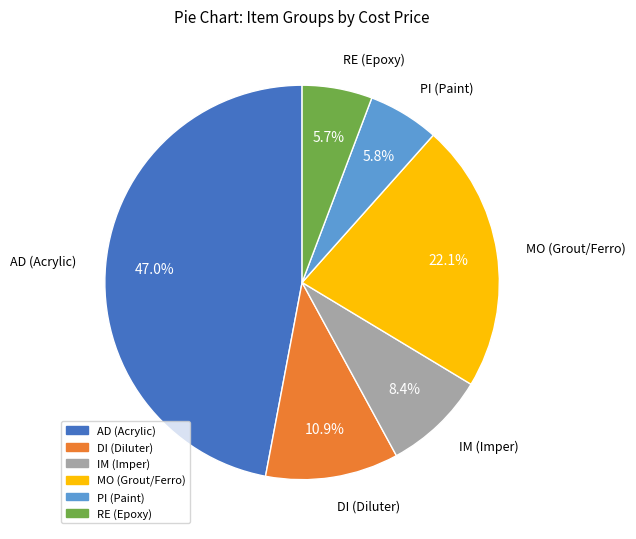

Is there a majority slice in this chart?

No